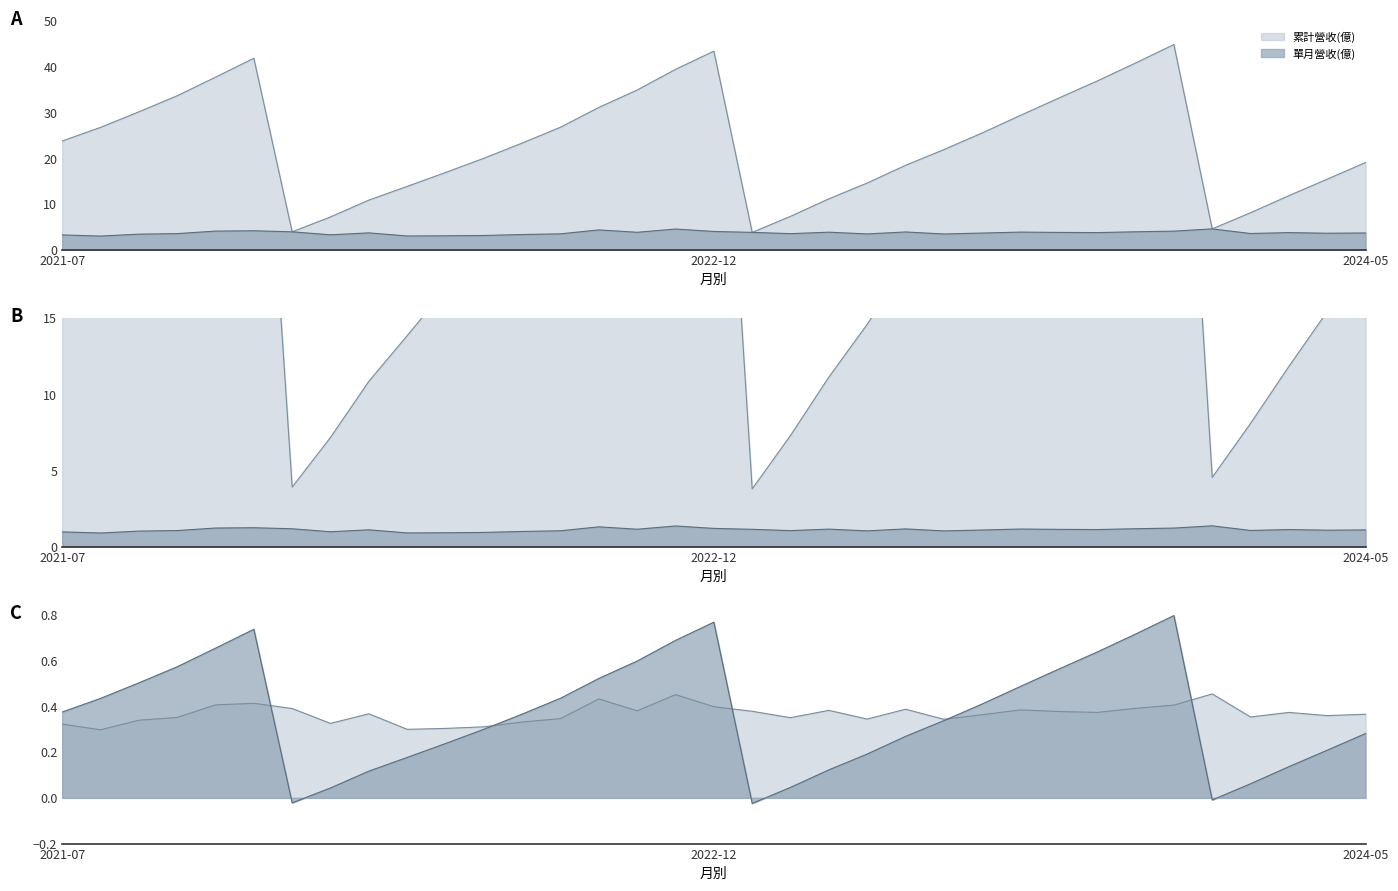

Which series changed the most between 2021-08 and 2022-03?

累計營收(億)